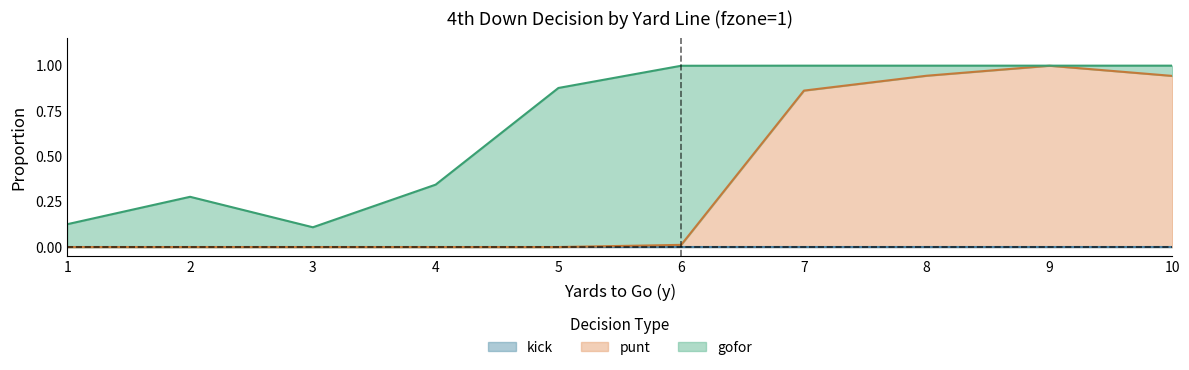

Where is fzone_avg nearest to the value 1?

1